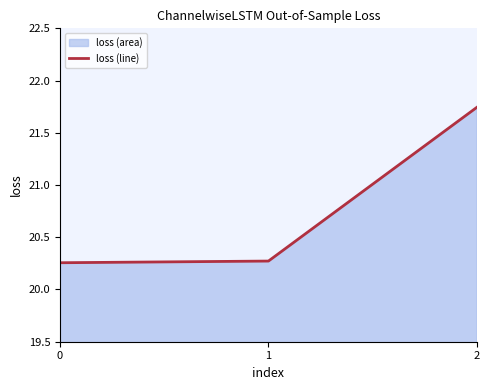

Reading left to right, what are all the values shown in this chart?

20.3	20.3	21.7